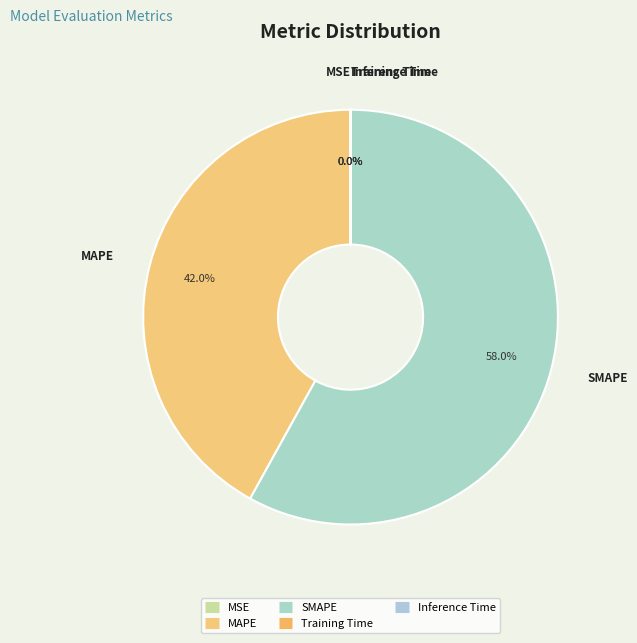

Which slice represents more than half of the pie?

SMAPE